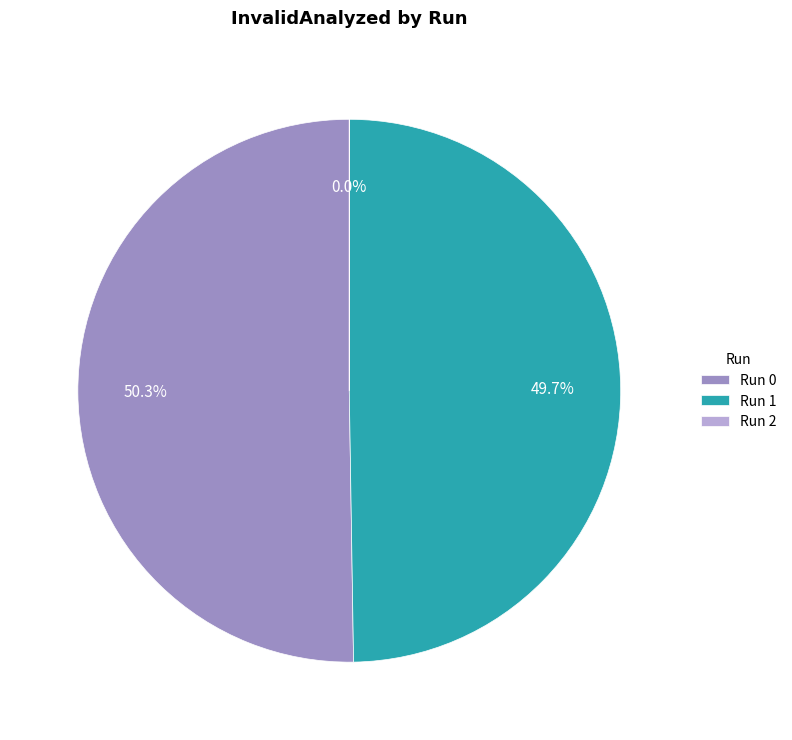

What percentage is NOT represented by Run 0?

49.7%